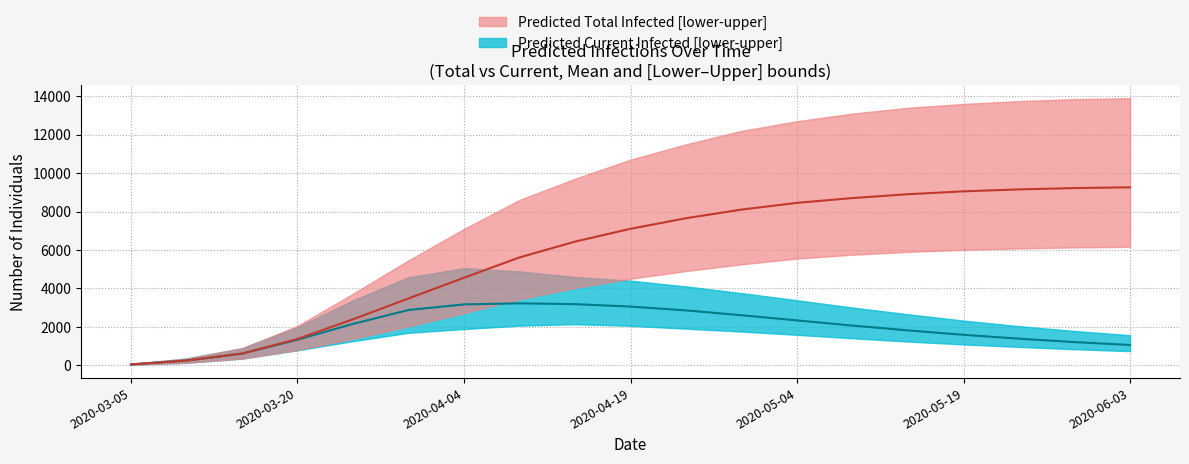

True or false: Predicted Total Infected (mean) and Predicted Current Infected (mean) cross at least once.

False